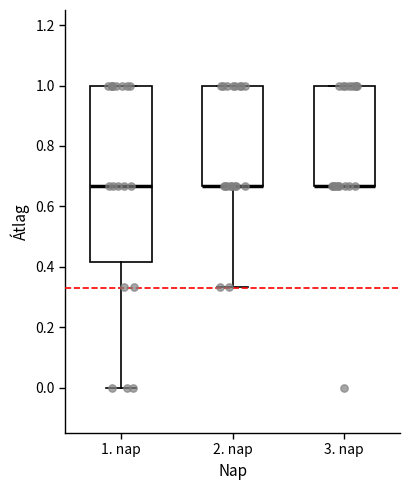

Which box is the tallest, from its lower edge to its upper edge?

1. nap